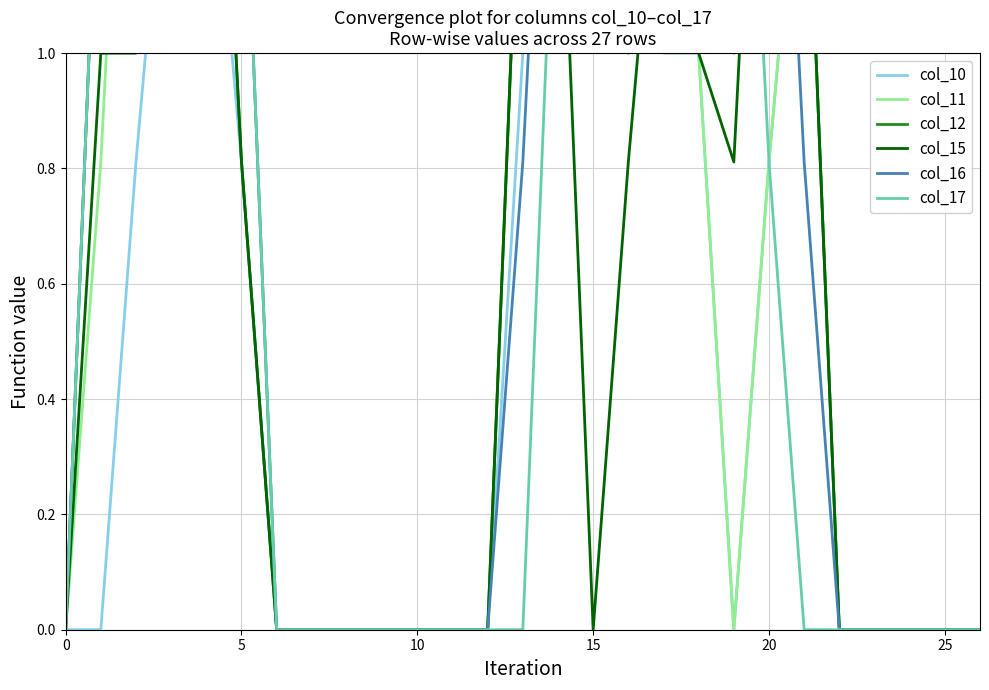

Between 8 and 19, which is larger?

8